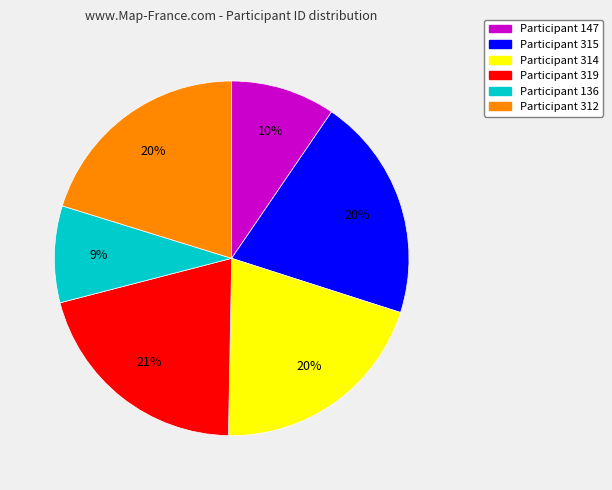

To the nearest percent, what is the difference between the largest and smallest slice percentages?

12%